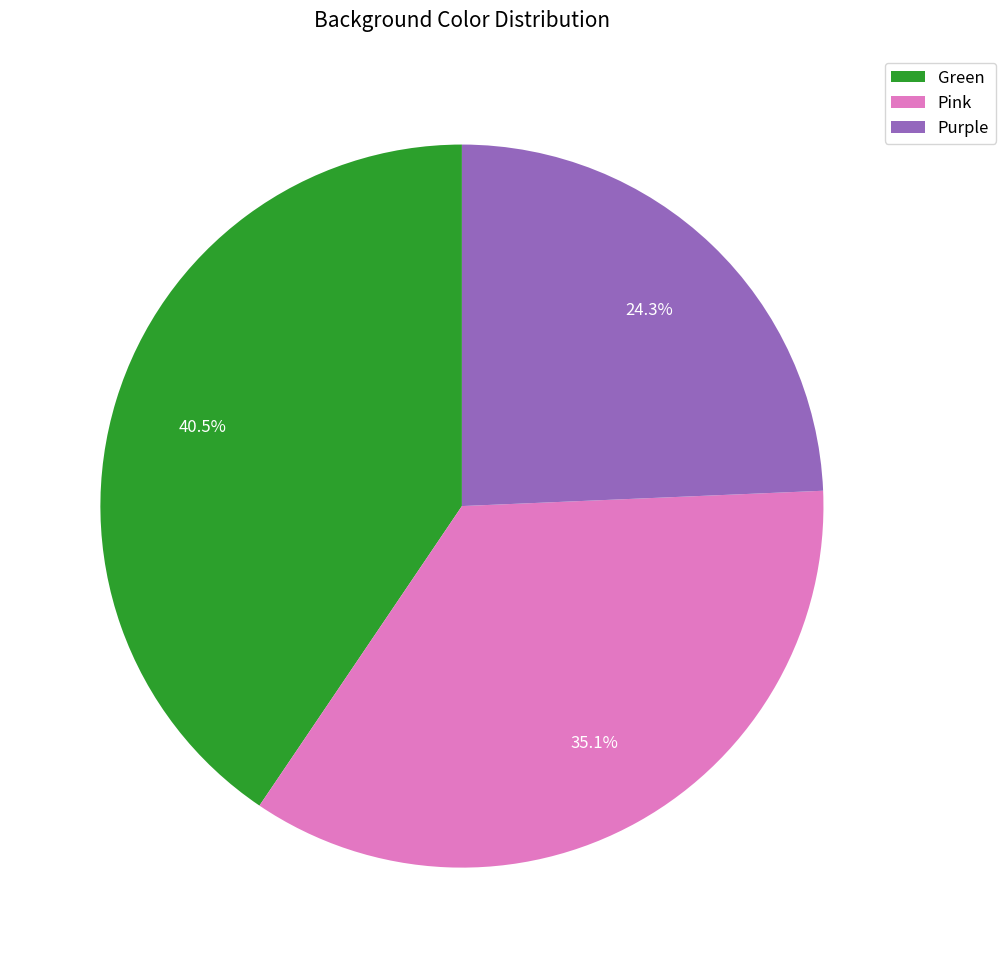

What portion of the pie excludes Green?

59.5%